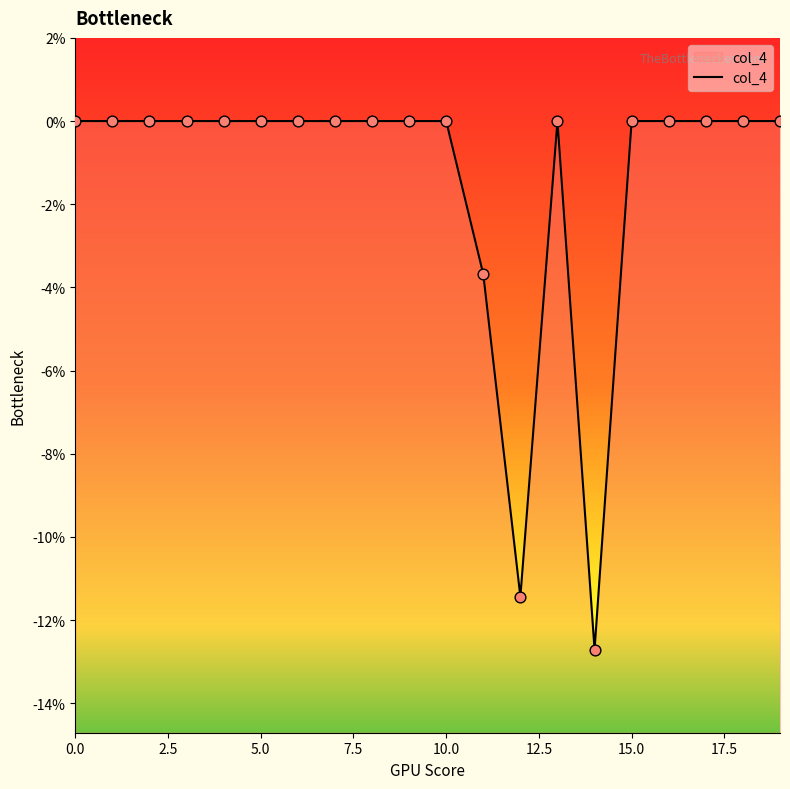

Which has a higher value, 7 or 1?

7